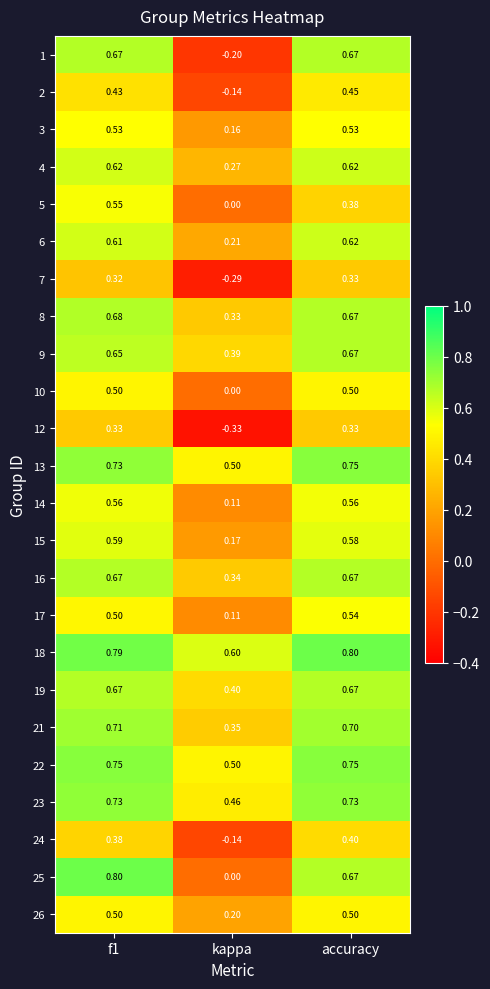

Which category has the lowest value in the 19 series?

kappa